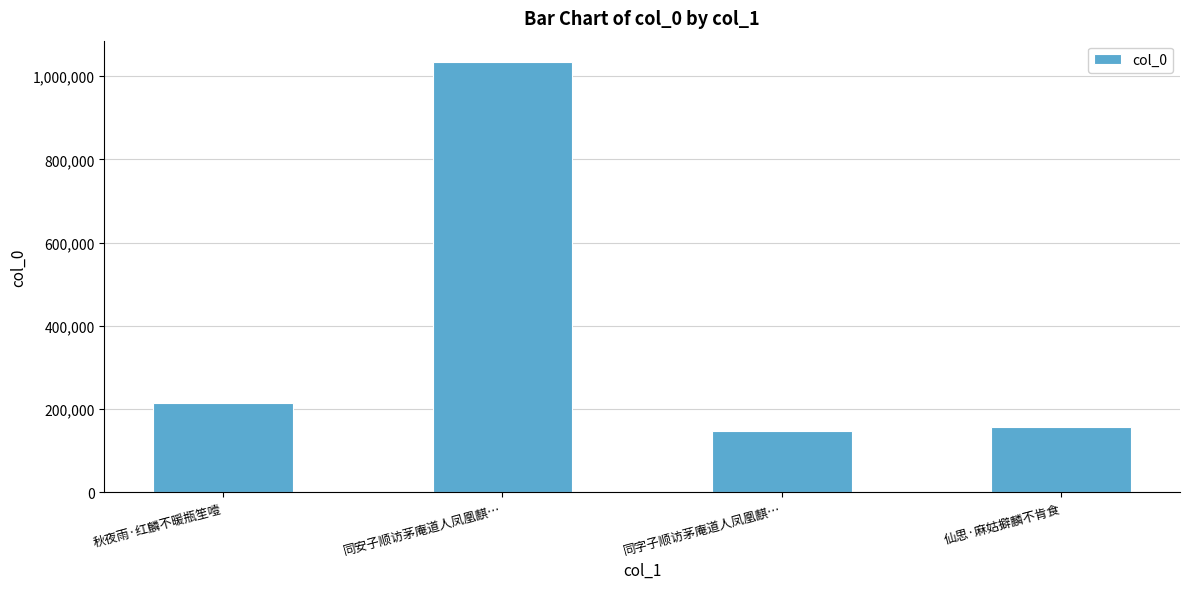

True or false: the data shows 214550 at 秋夜雨·红麟不暖瓶笙噎.

True